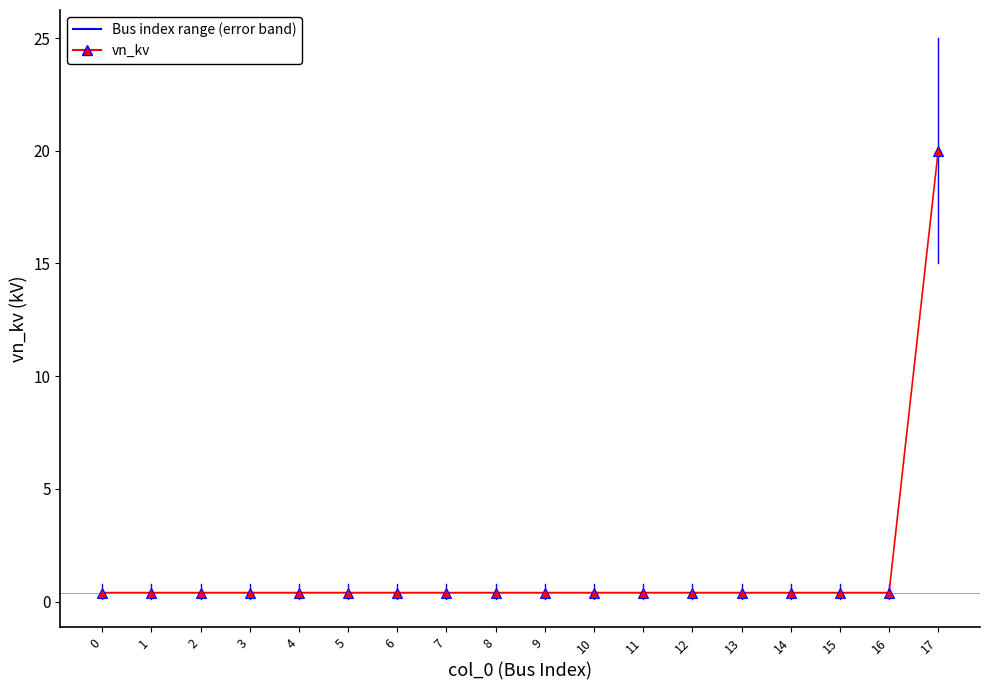

Is it true that the value at 8 is 0.4?

True